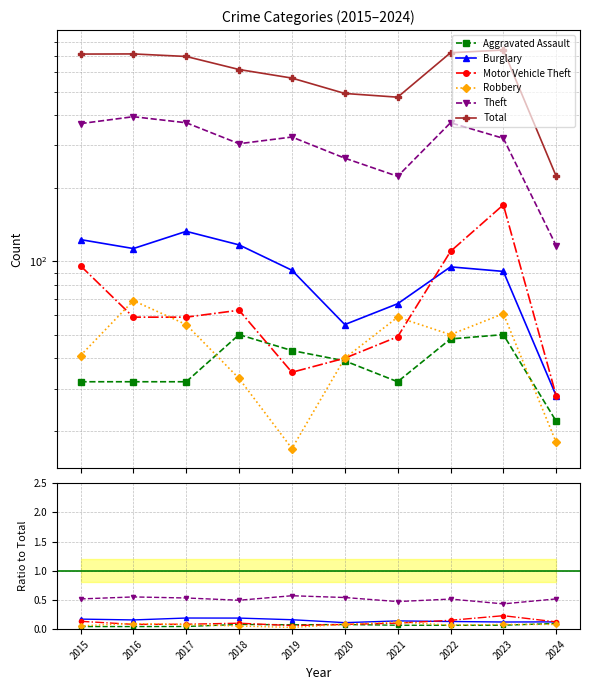

True or false: Motor Vehicle Theft and Theft cross at least once.

False